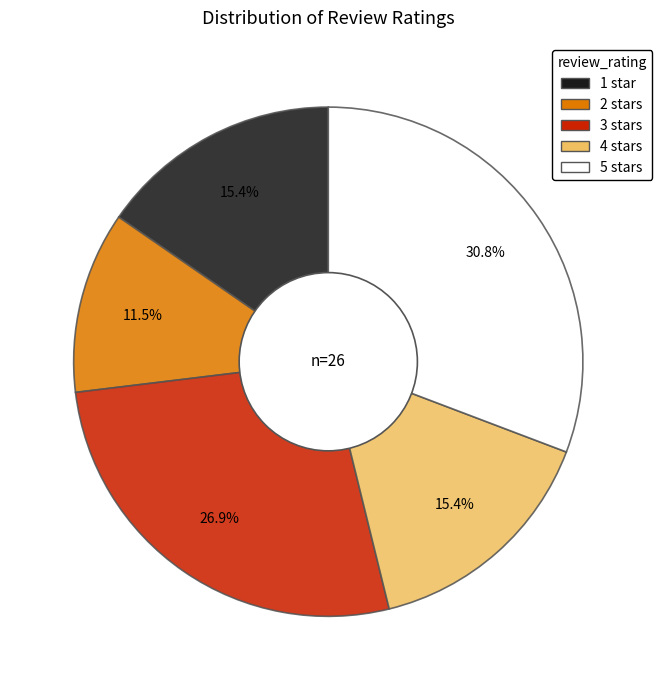

True or false: 1 star accounts for 4% of the total.

False